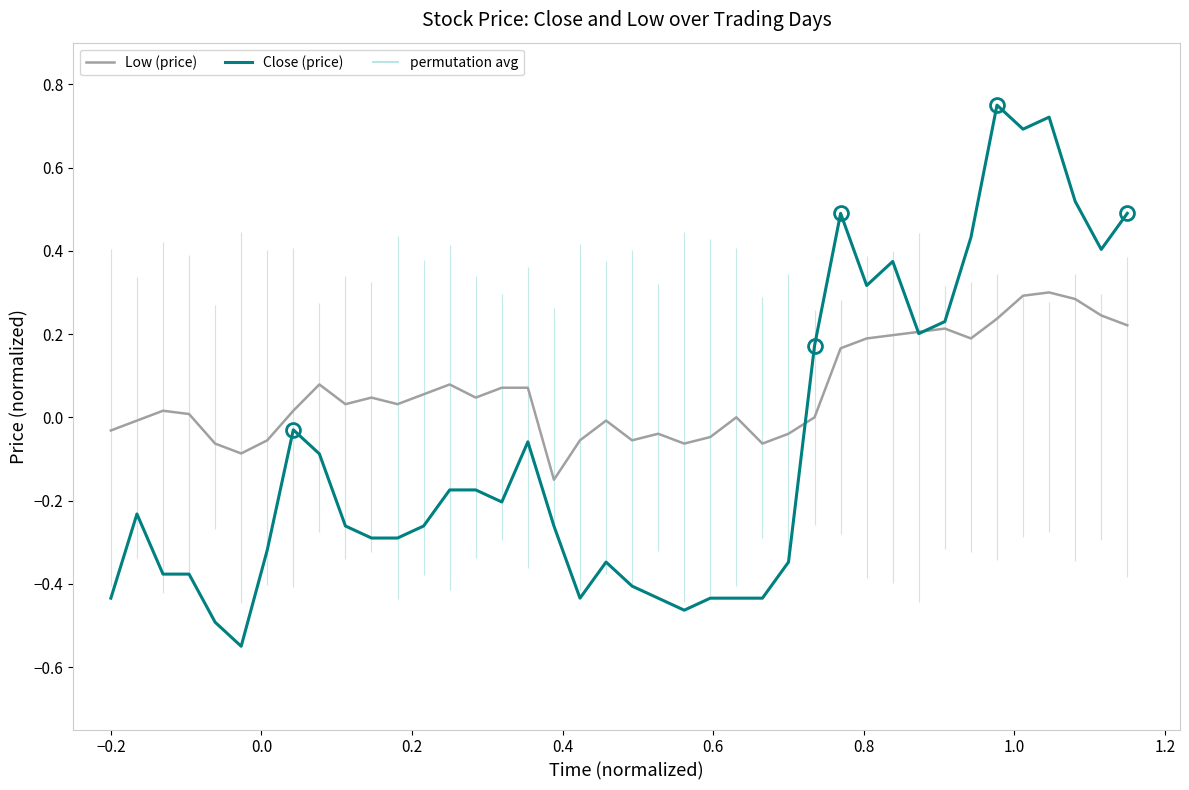

True or false: Low (price) and Close (price) cross at least once.

True